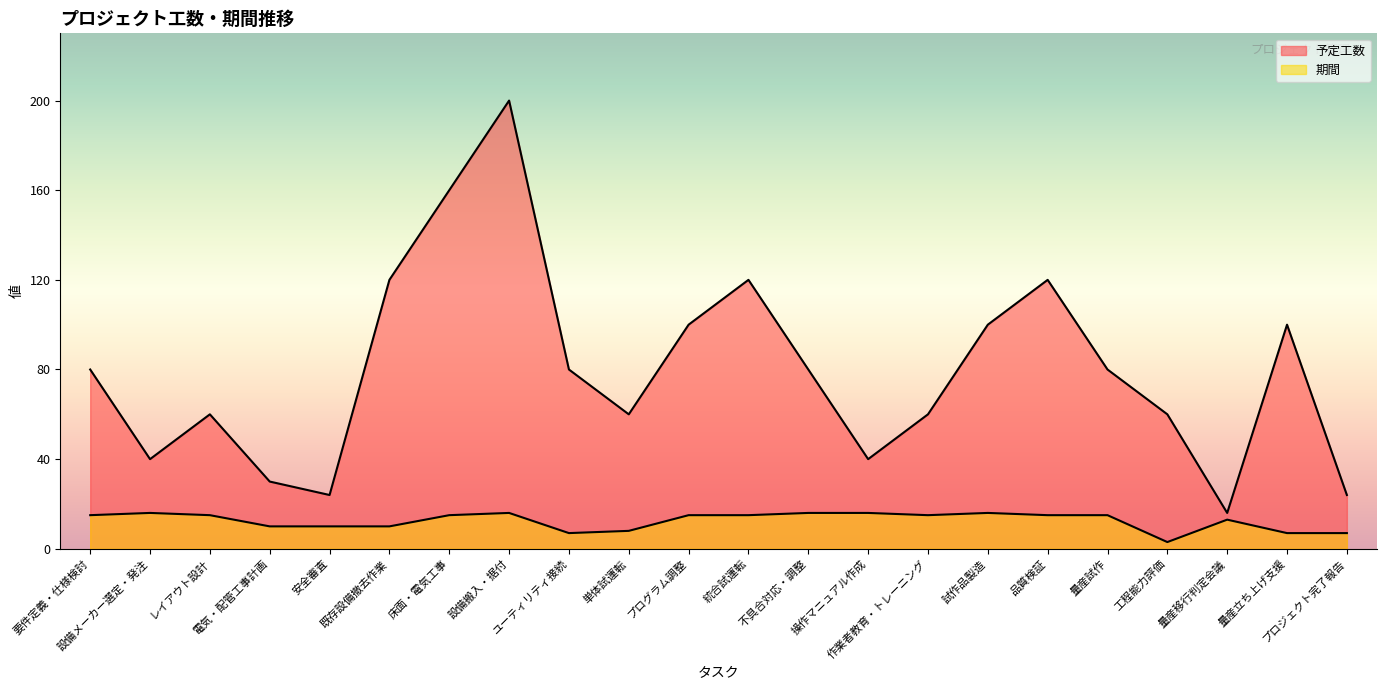

How many data points in 予定工数 are less than 80?

10